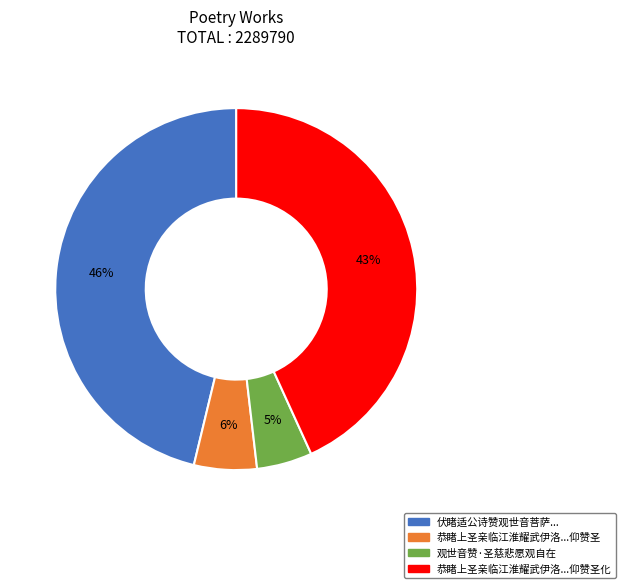

To the nearest percent, what is the difference between the largest and smallest slice percentages?

41%